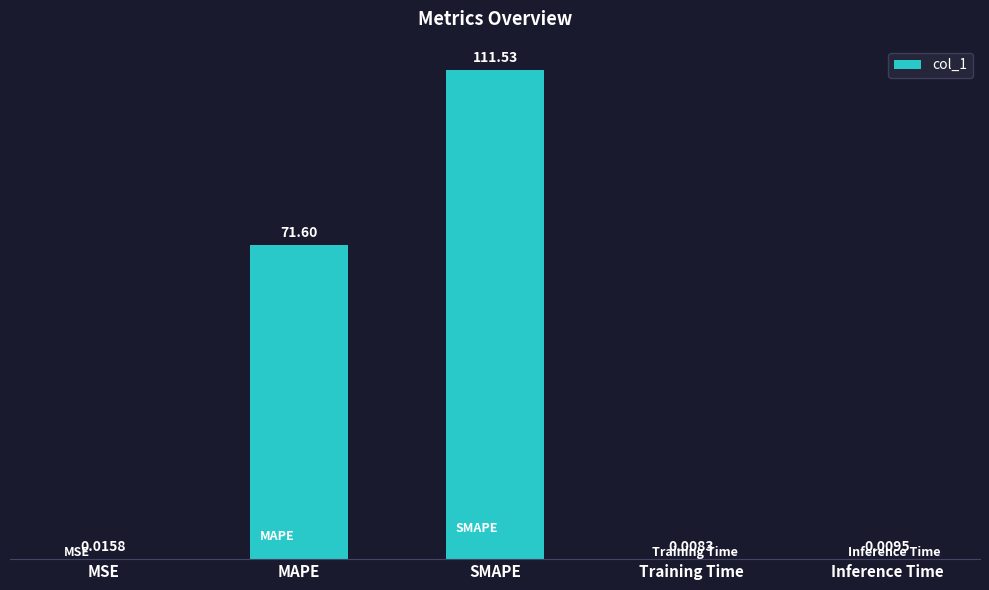

What is the sum of the values at MSE and MAPE?

71.6